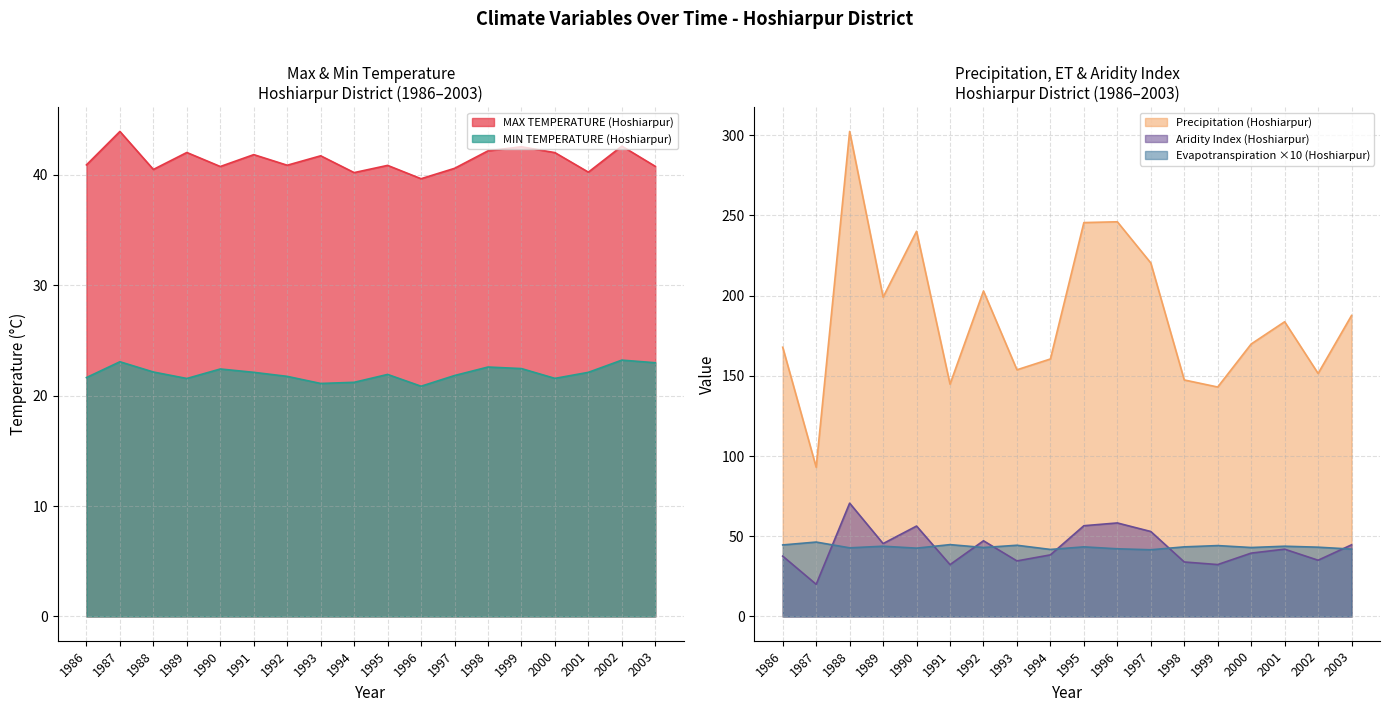

True or false: Evapotranspiration (Hoshiarpur) has a value of 23.7 at 1986.

False